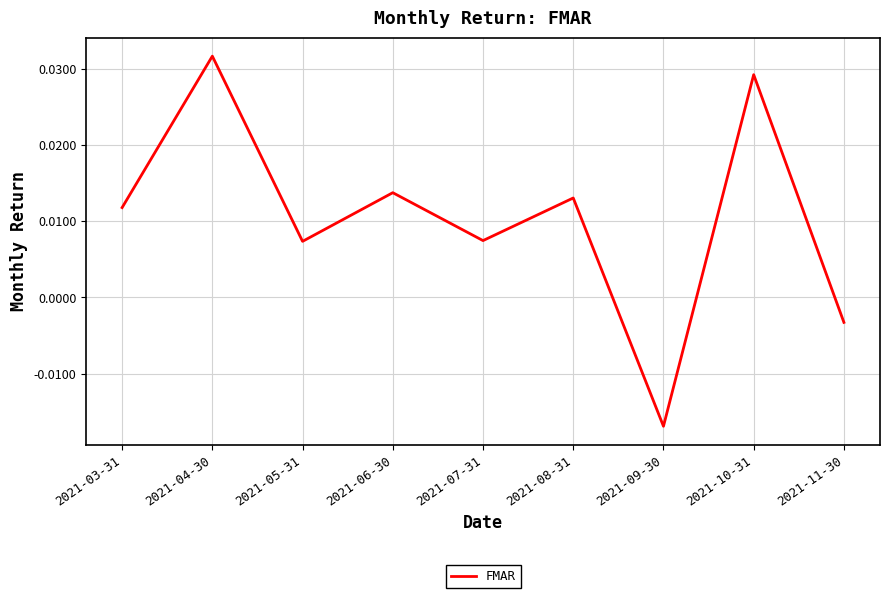

What position from the left is 2021-04-30?

2